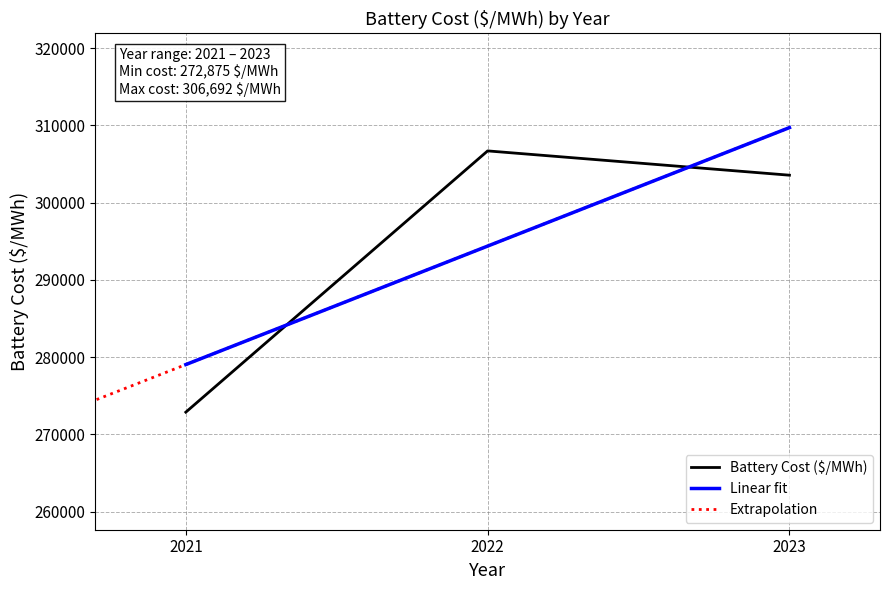

Does the chart display data point markers on the line(s)?

No